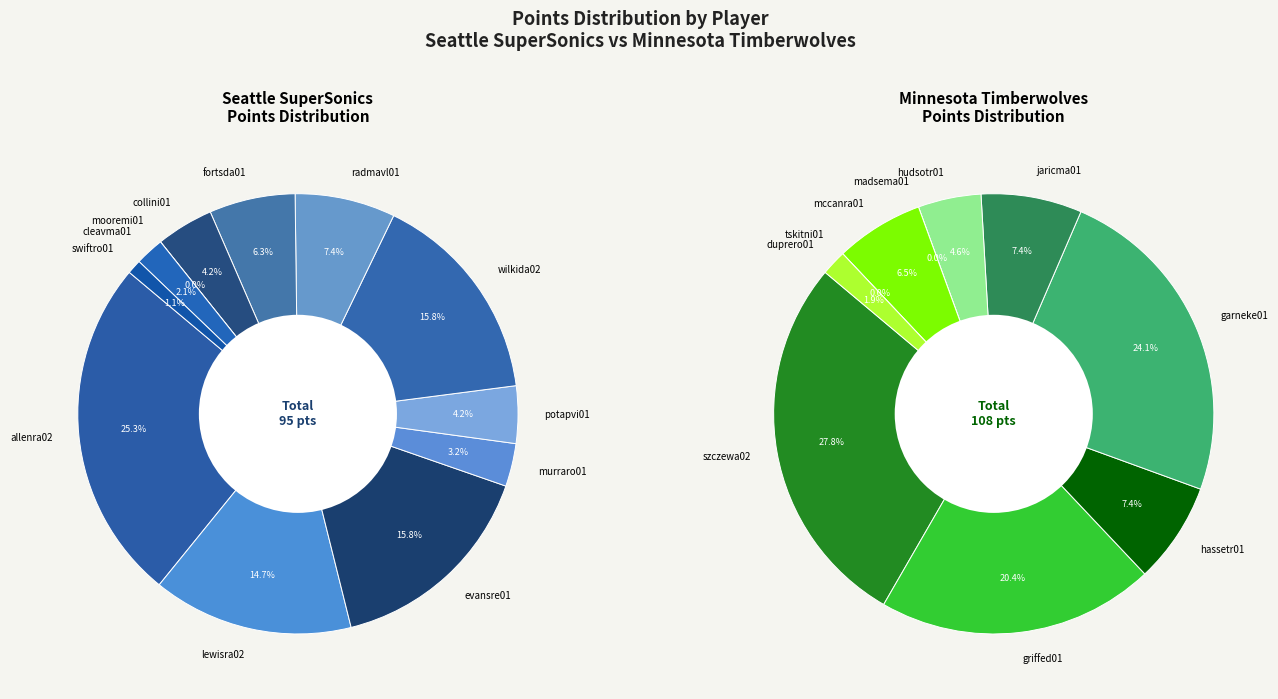

Which category has the biggest portion of the pie?

szczewa02